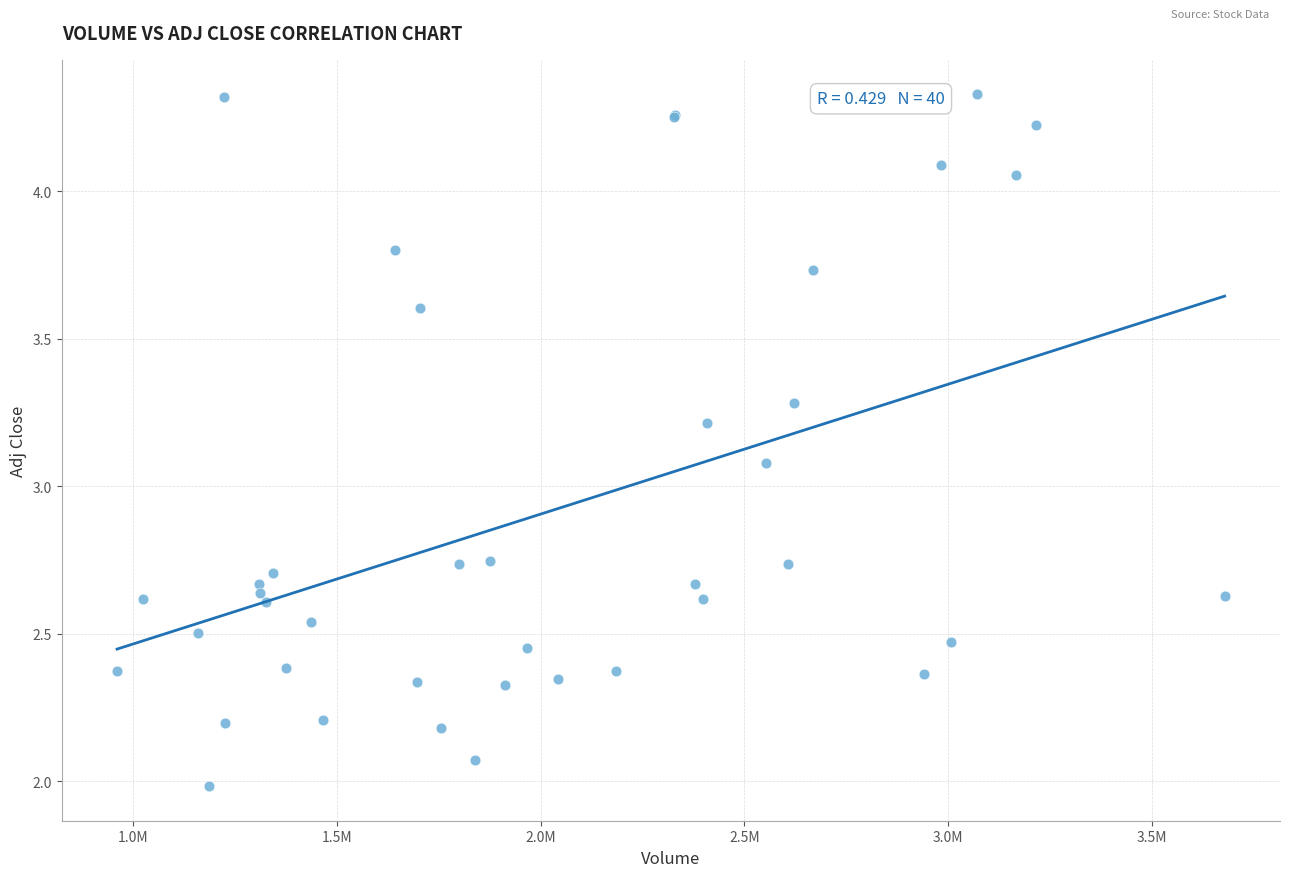

What Y value in the scatter plot is closest to 3?

3.1